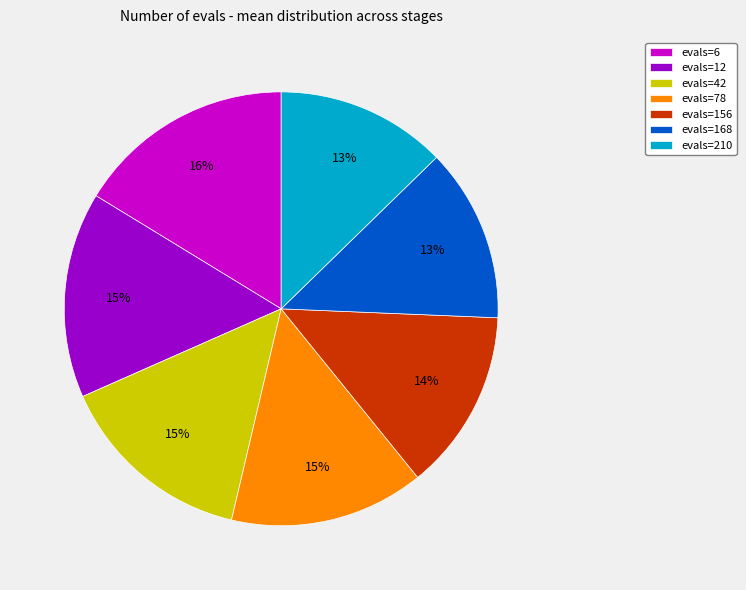

Is it true that evals=78 is 15% of the pie?

True